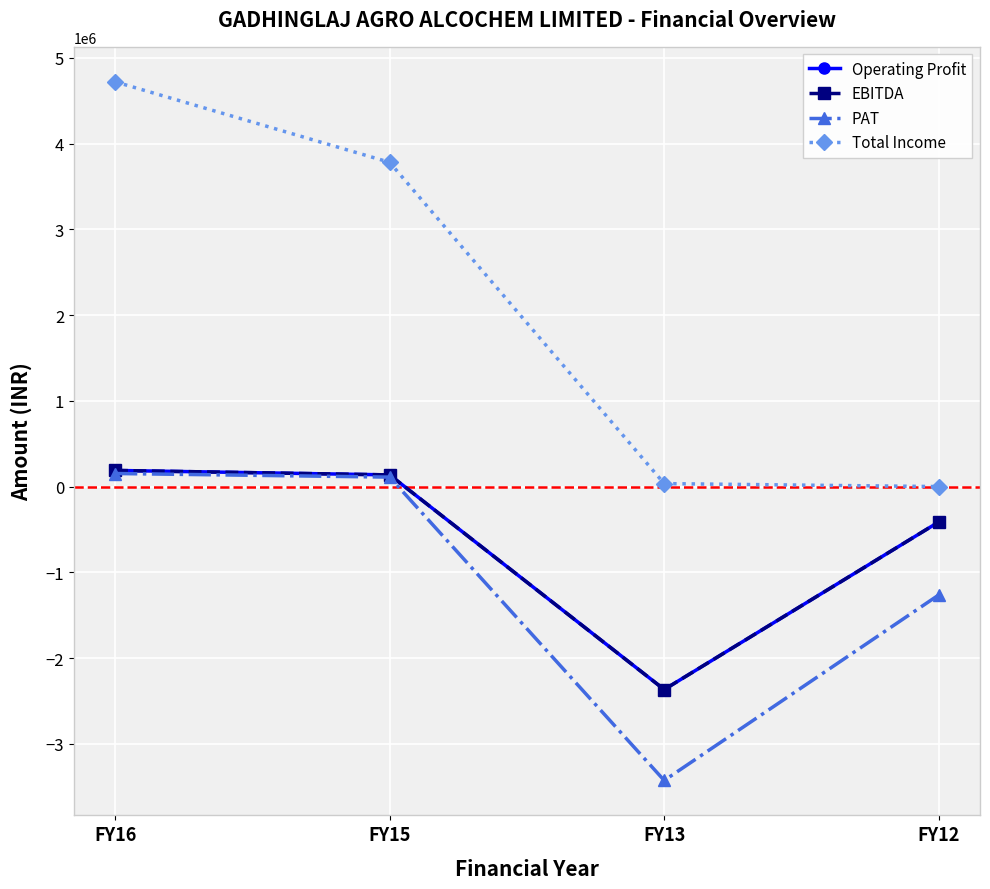

The value of Operating Profit at FY16 is 188322.8. True or false?

True